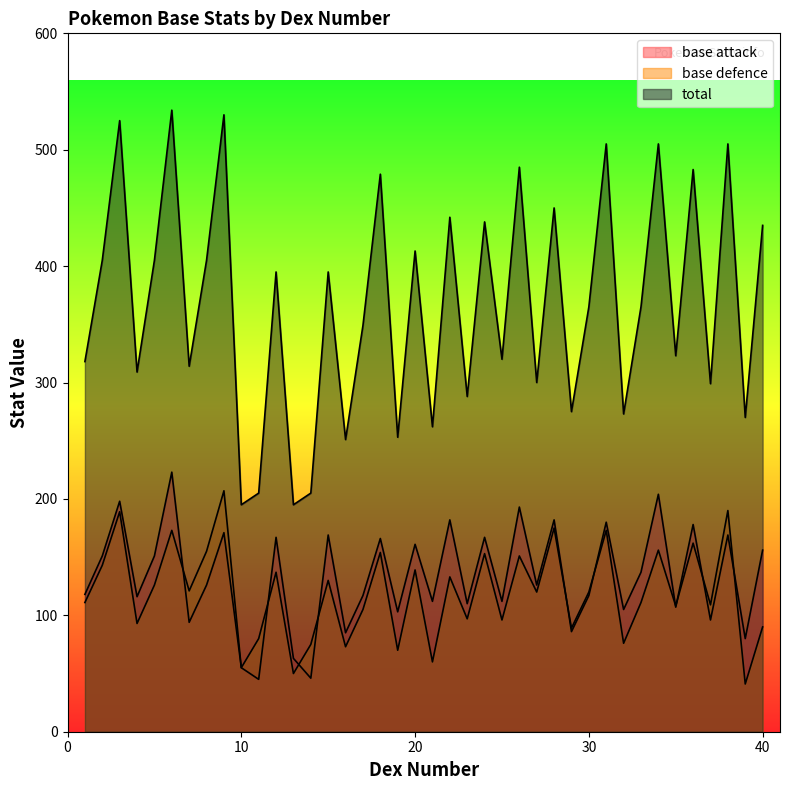

The value of base defence at 16 is 73. True or false?

True